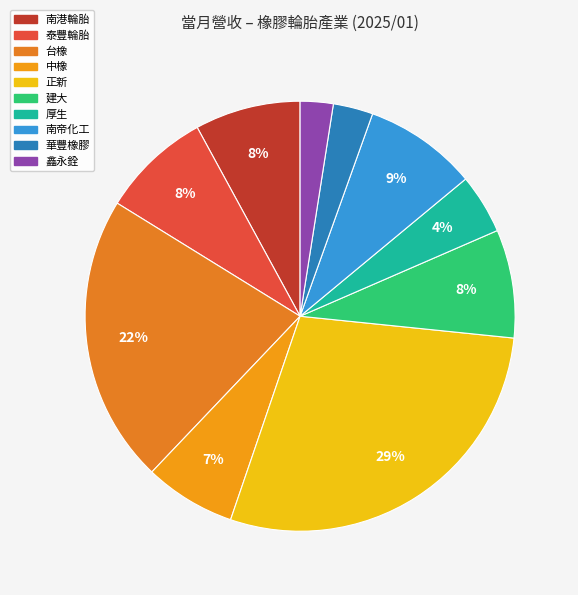

To the nearest percent, what percentage of the pie is 中橡?

7%